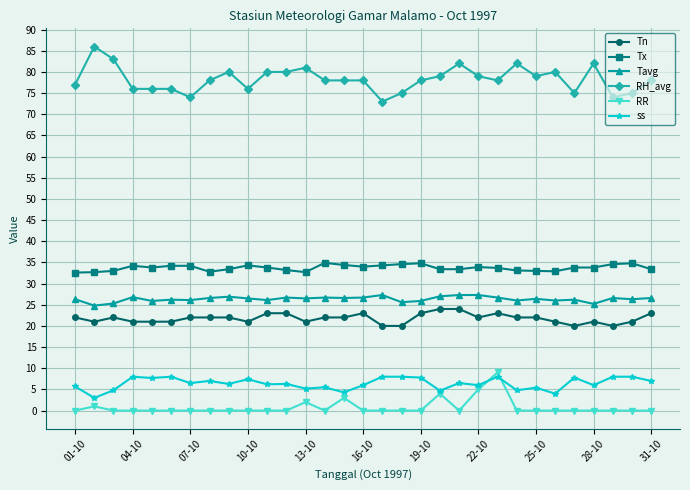

Which series has the largest range (max minus min)?

RH_avg